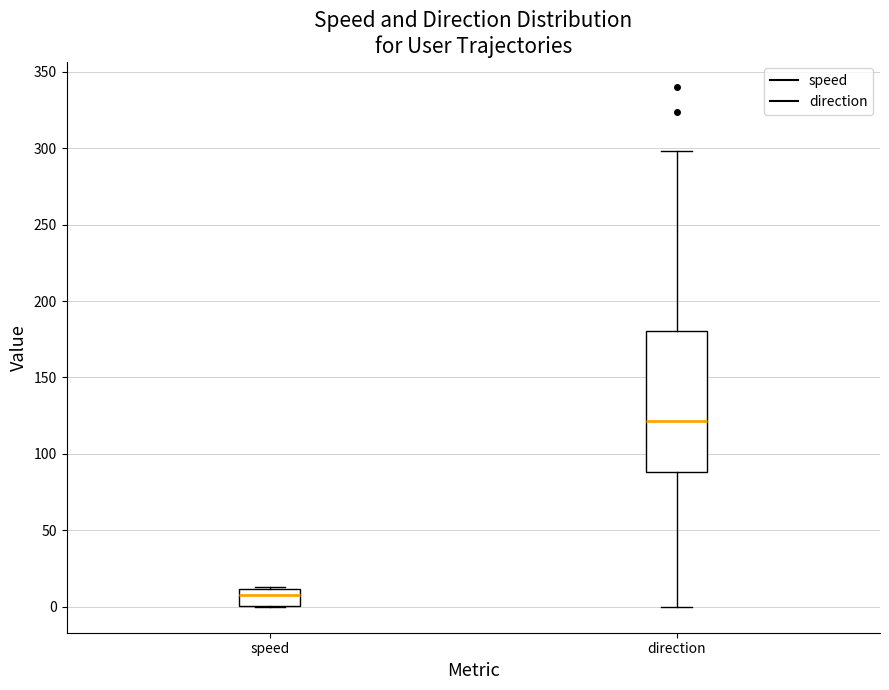

Reading left to right, transcribe this box plot: for each box, give where its median line is, the range the box spans, and where its two whiskers end, as read against the y-axis. The values are not printed on the chart, so give them approximately, as read against the axis.

speed: median 10 (inside the box), box 0 to 10, whiskers 0 to 15
direction: median 120, box 90 to 180, whiskers 0 to 300